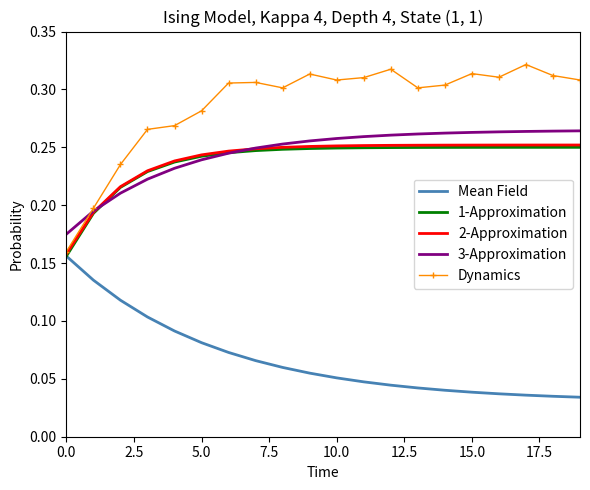

Which series has the largest range (max minus min)?

Dynamics